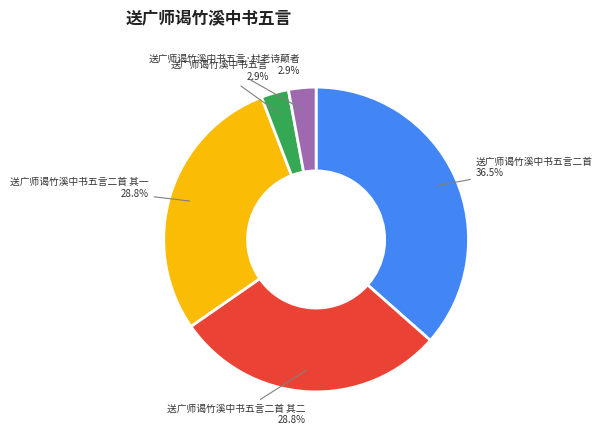

Does any single category account for the majority?

No